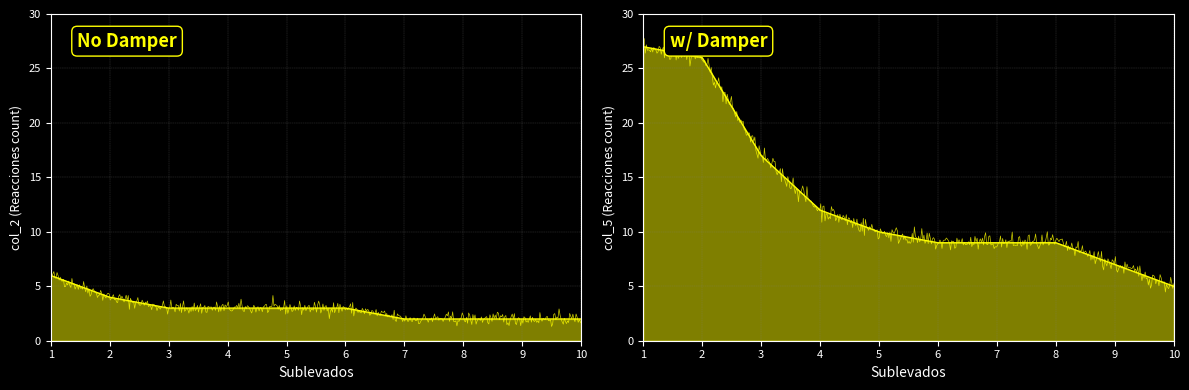

What is the minimum value for col_5?

5